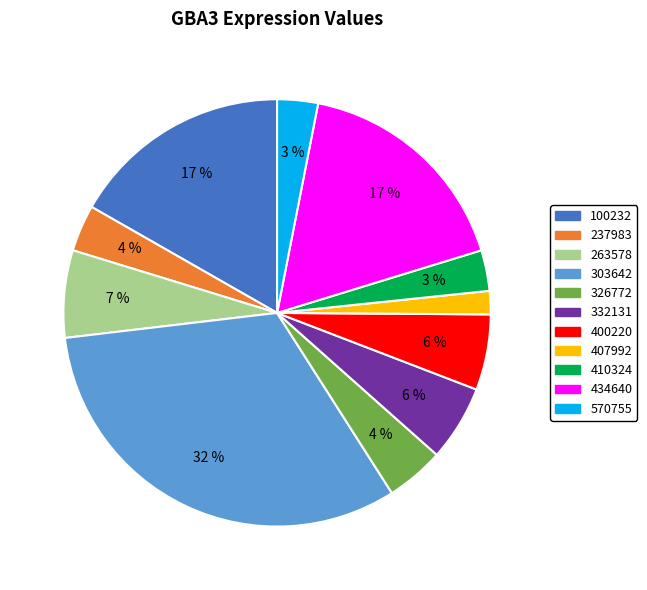

Is it true that 400220 is 1% of the pie?

False